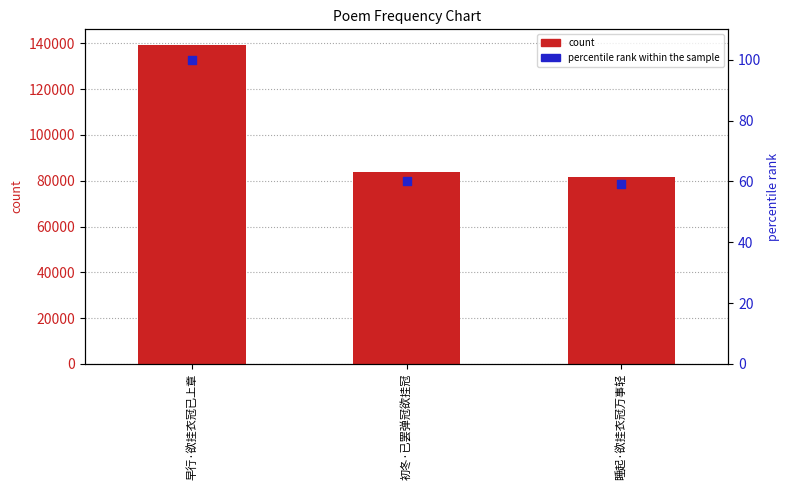

Is the value of count at 早行·欲挂衣冠已上章 greater than the value of percentile rank within the sample at 睡起·欲挂衣冠万事轻?

Yes